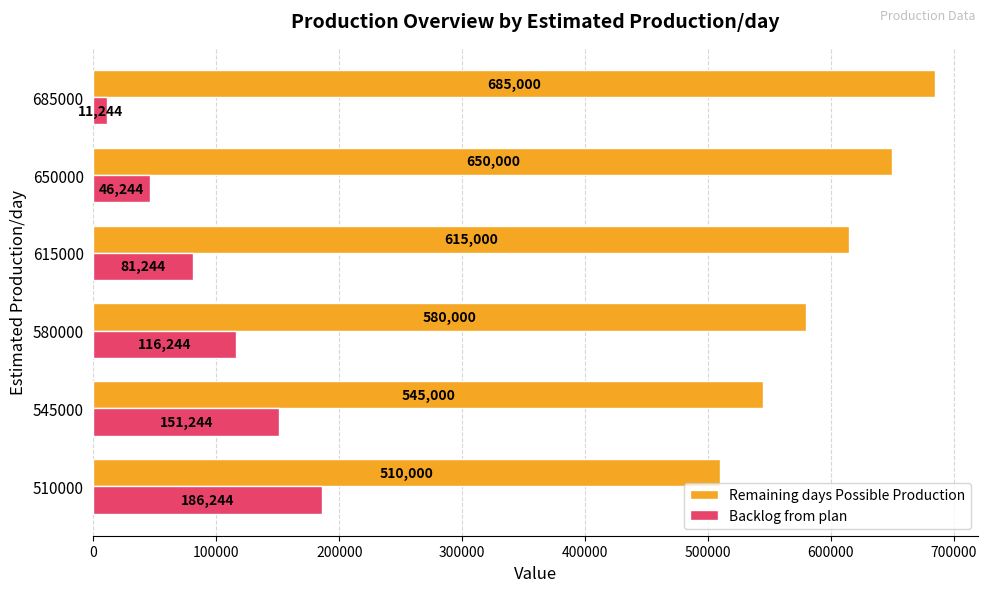

What is the difference between the second highest and minimum values in the Backlog from plan series?

140000